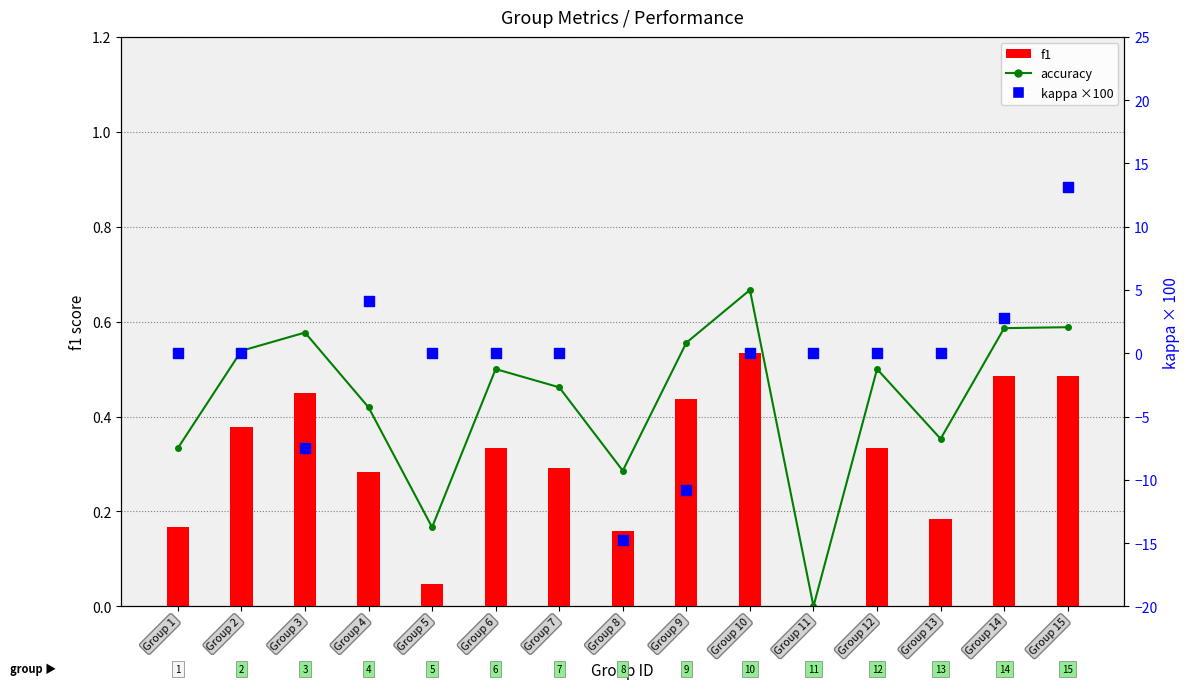

What are all the series names shown in the legend?

accuracy, f1, kappa (x100)